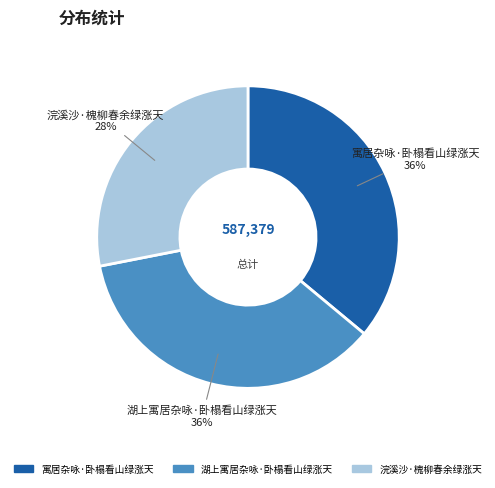

Combined, do 寓居杂咏·卧榻看山绿涨天 and 浣溪沙·槐柳春余绿涨天 account for over 50%?

Yes